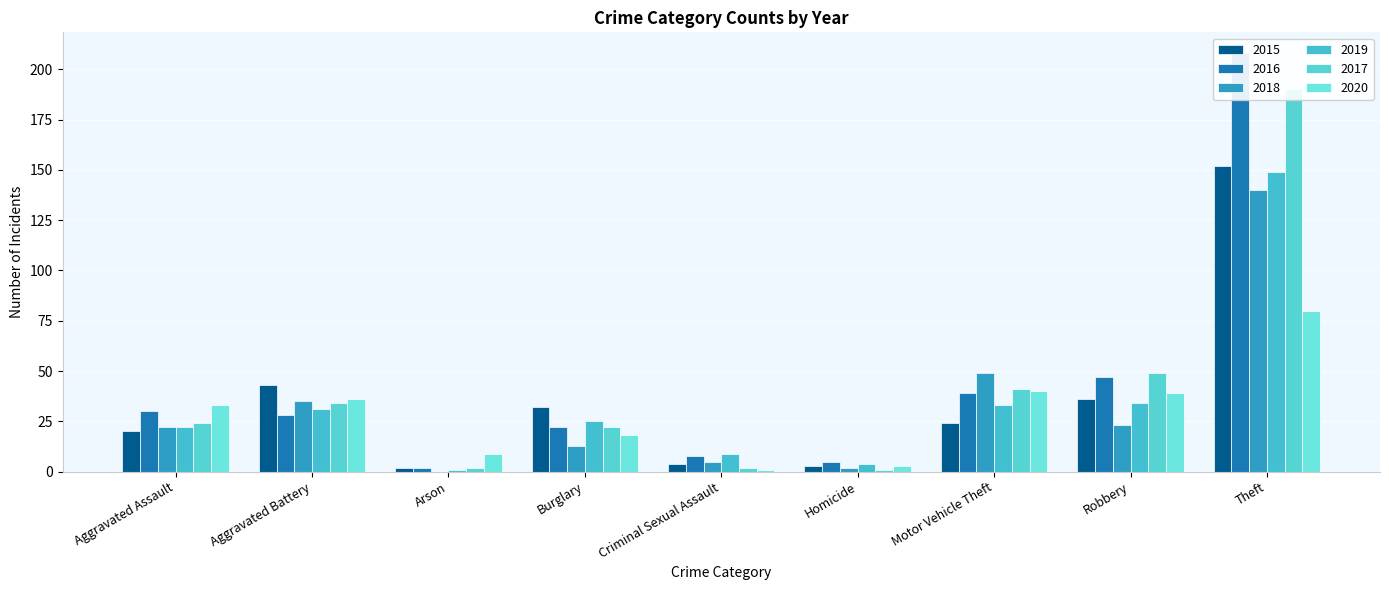

Rank the series at Theft from highest to lowest value.

2016, 2017, 2015, 2019, 2018, 2020